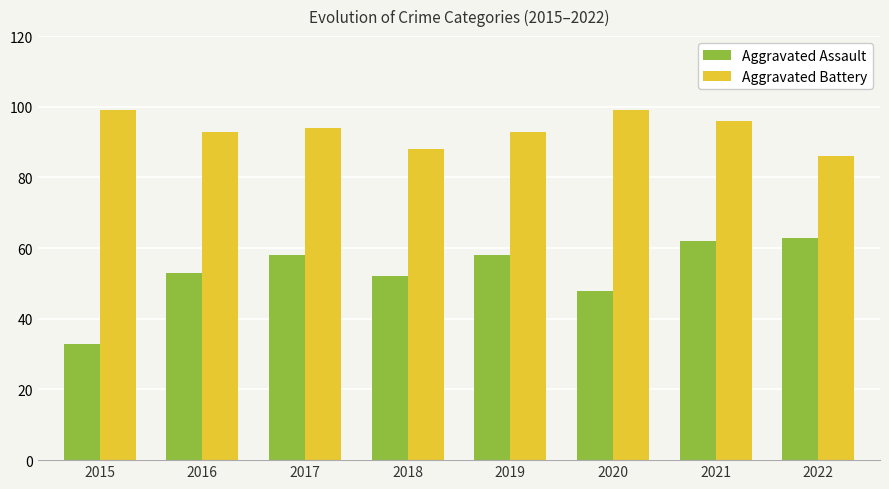

Reading left to right, extract all data points from this chart.

Aggravated Assault: 33	53	58	52	58	48	62	63
Aggravated Battery: 99	93	94	88	93	99	96	86